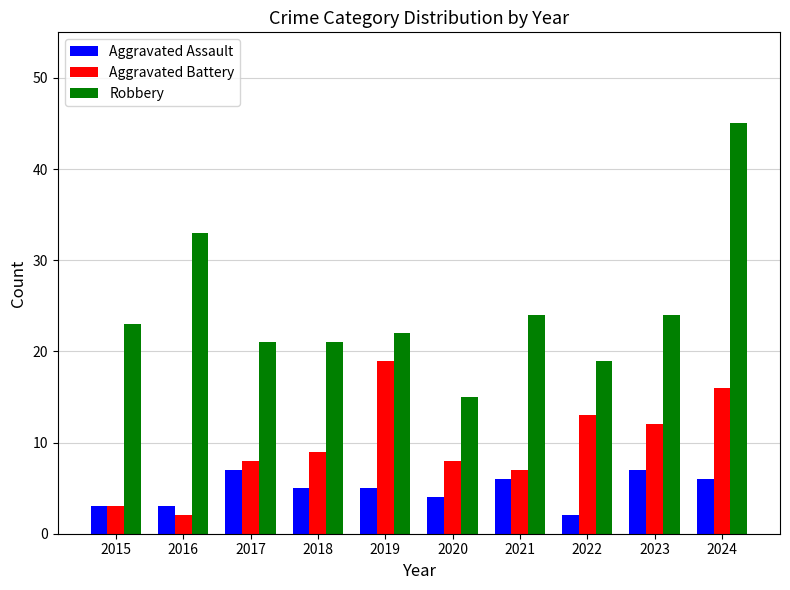

Does the chart contain any negative values?

No